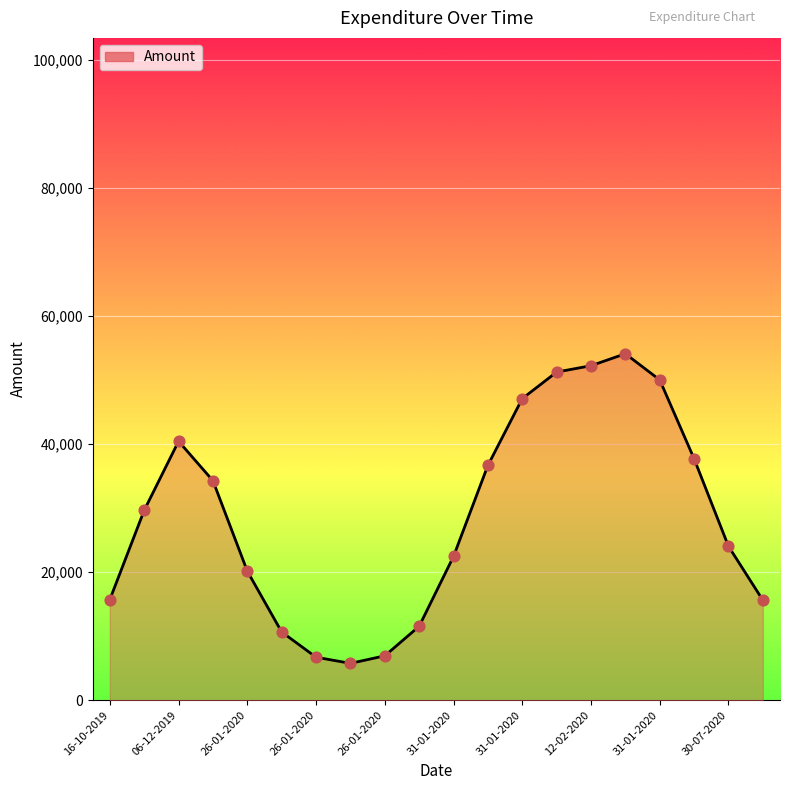

What is the smallest value displayed?

5753